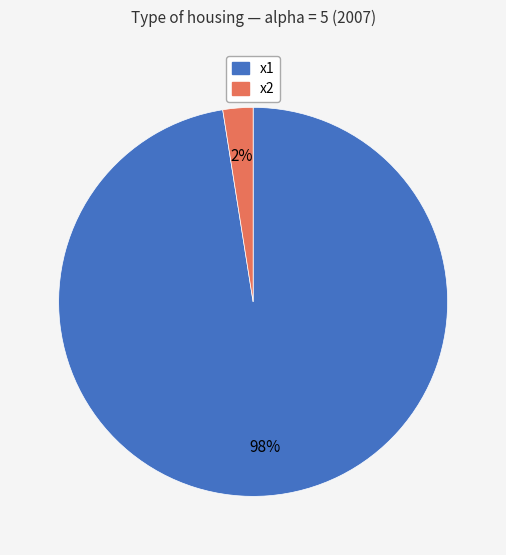

Which category has the smallest portion of the pie?

x2